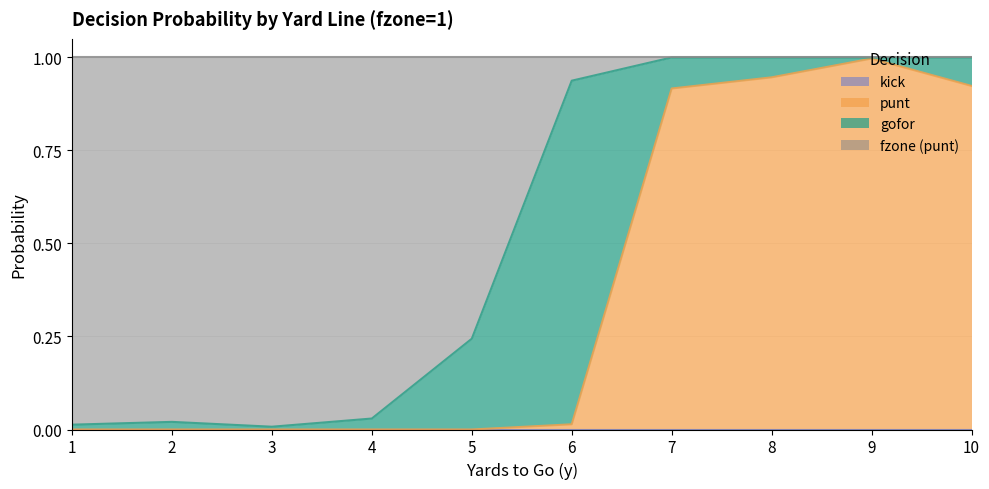

Is it true that fzone_1 equals 1.0 at 10?

True